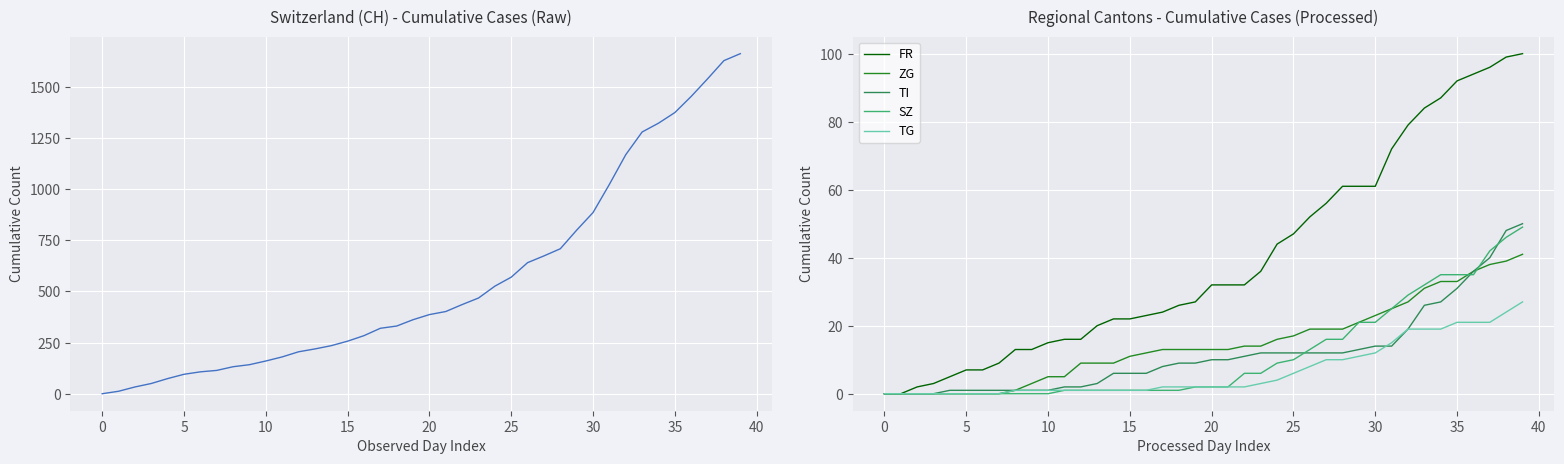

Is it true that TG equals 20 at 29?

False